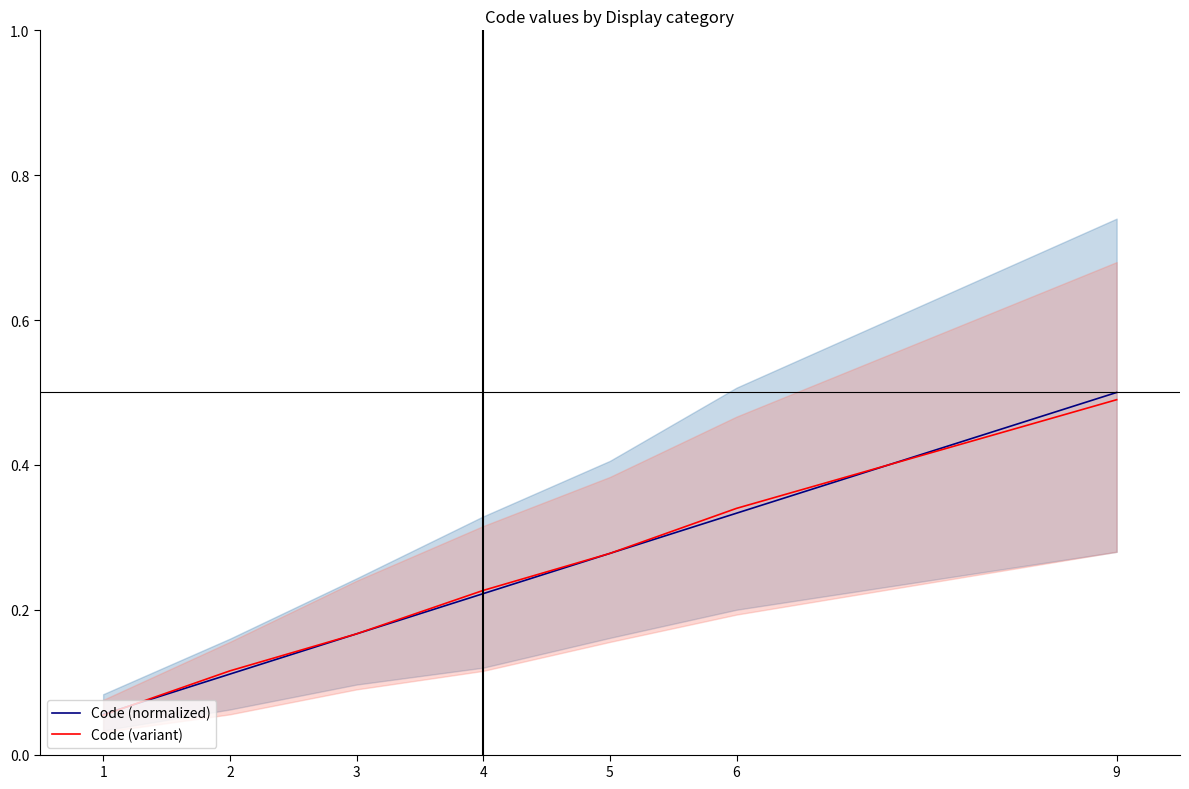

How many intersections are there between Code (normalized) and Code (variant)?

2